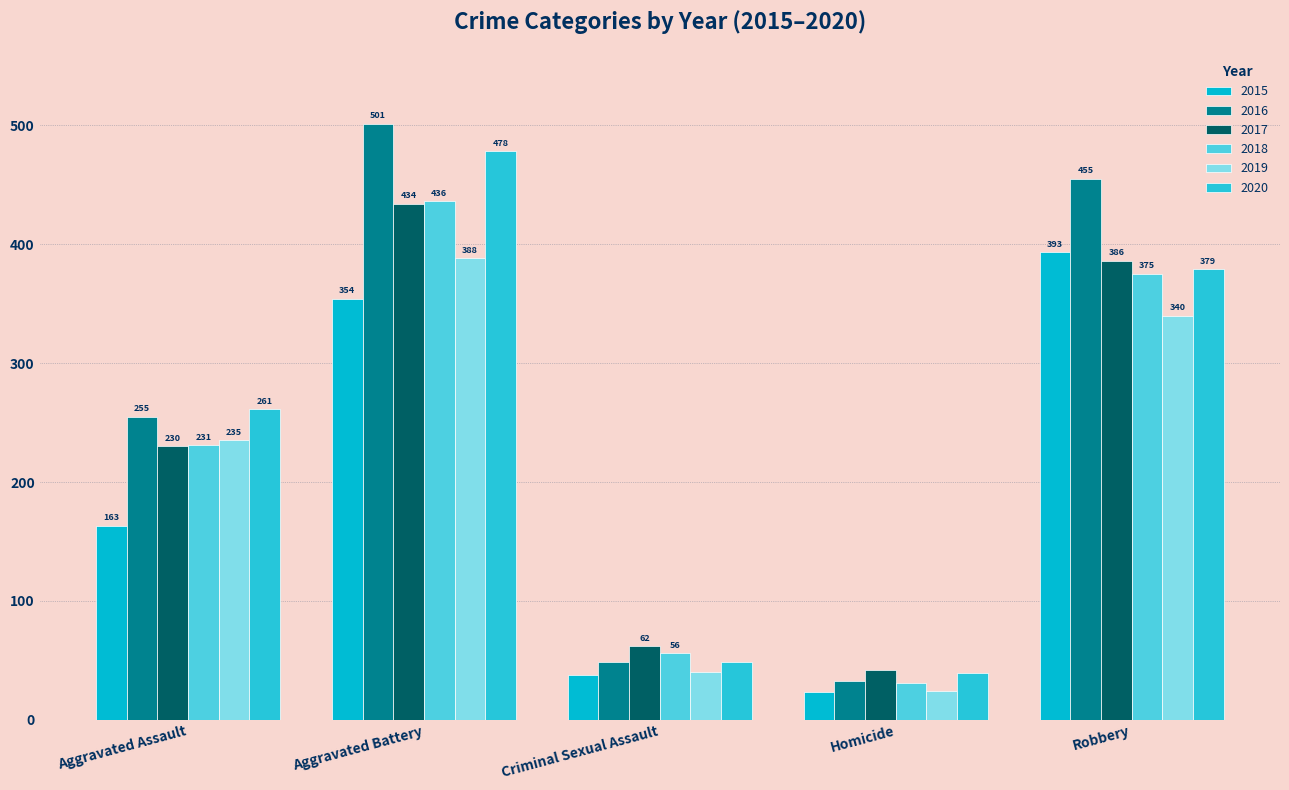

Which series has the largest total across all categories?

2016